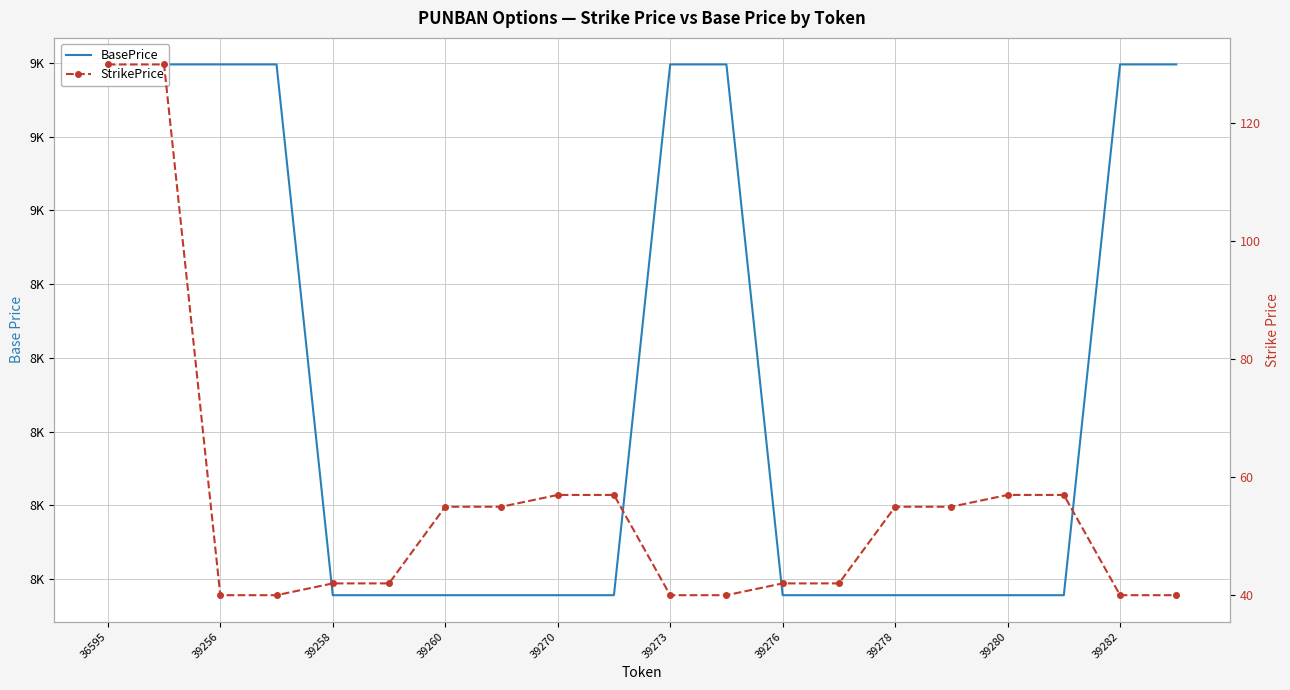

At how many categories does at least one series exceed 4181?

20